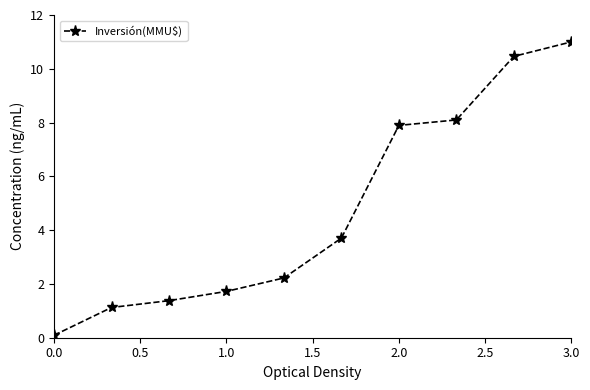

What is the maximum value shown in the chart?

11.0